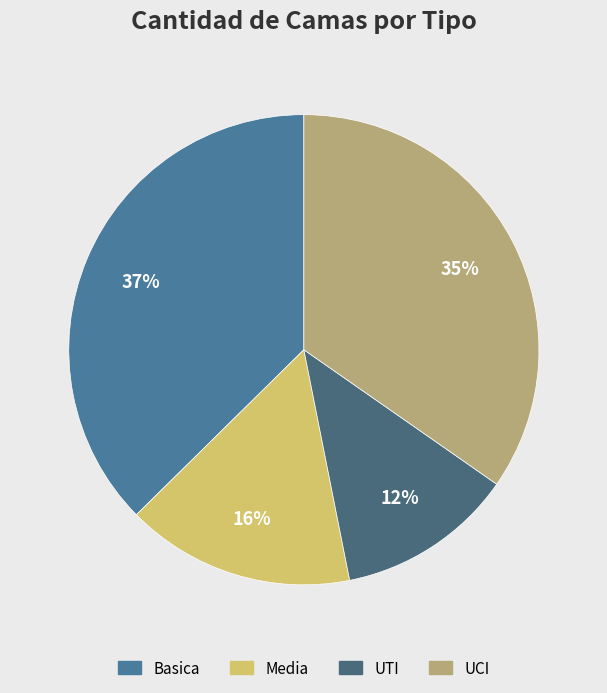

Count the number of slices in the pie.

4